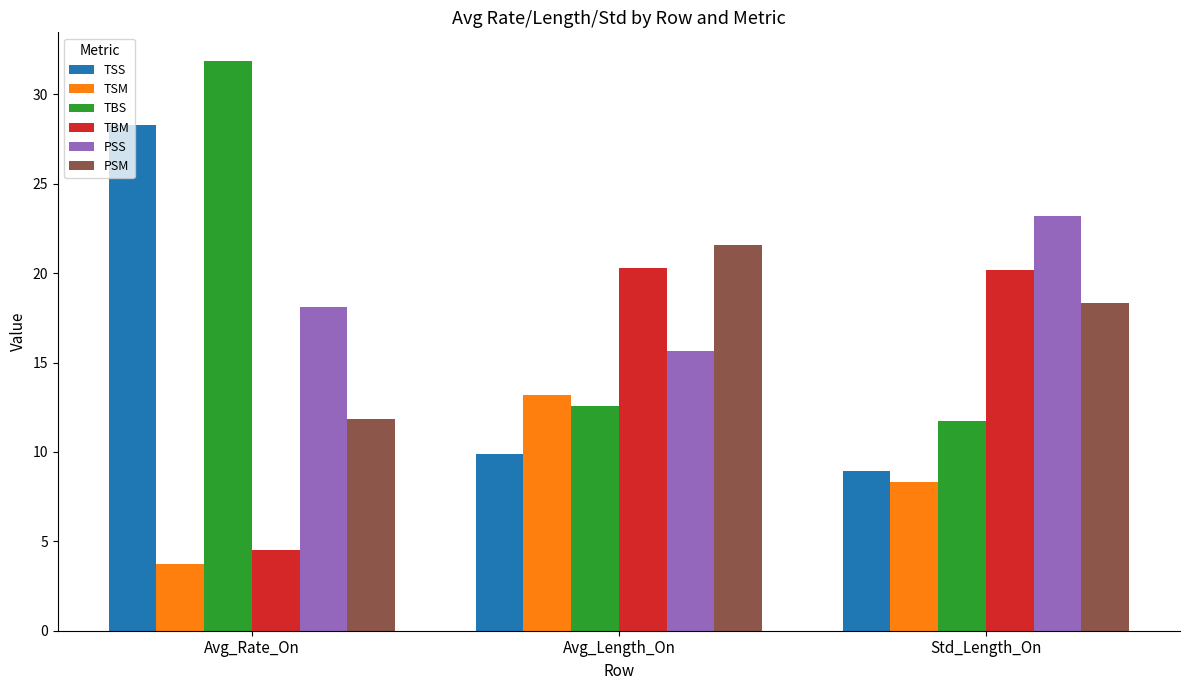

What is the total value across all series at Std_Length_On?

90.6